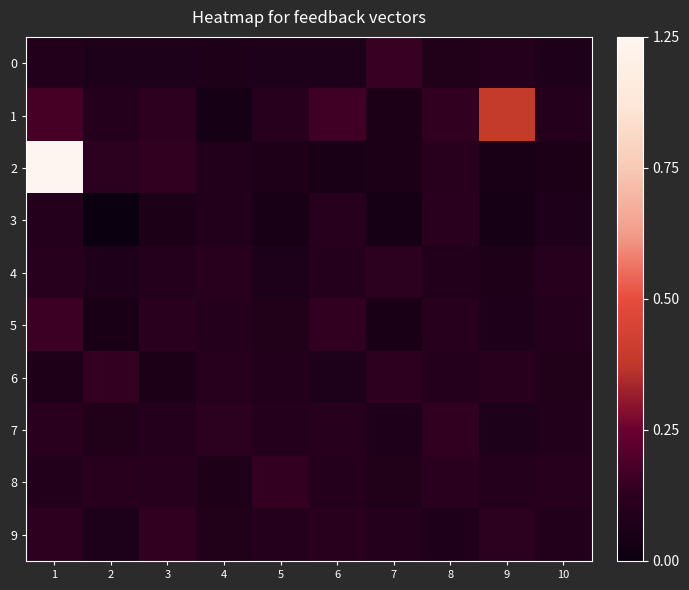

How many series are shown in this chart?

10